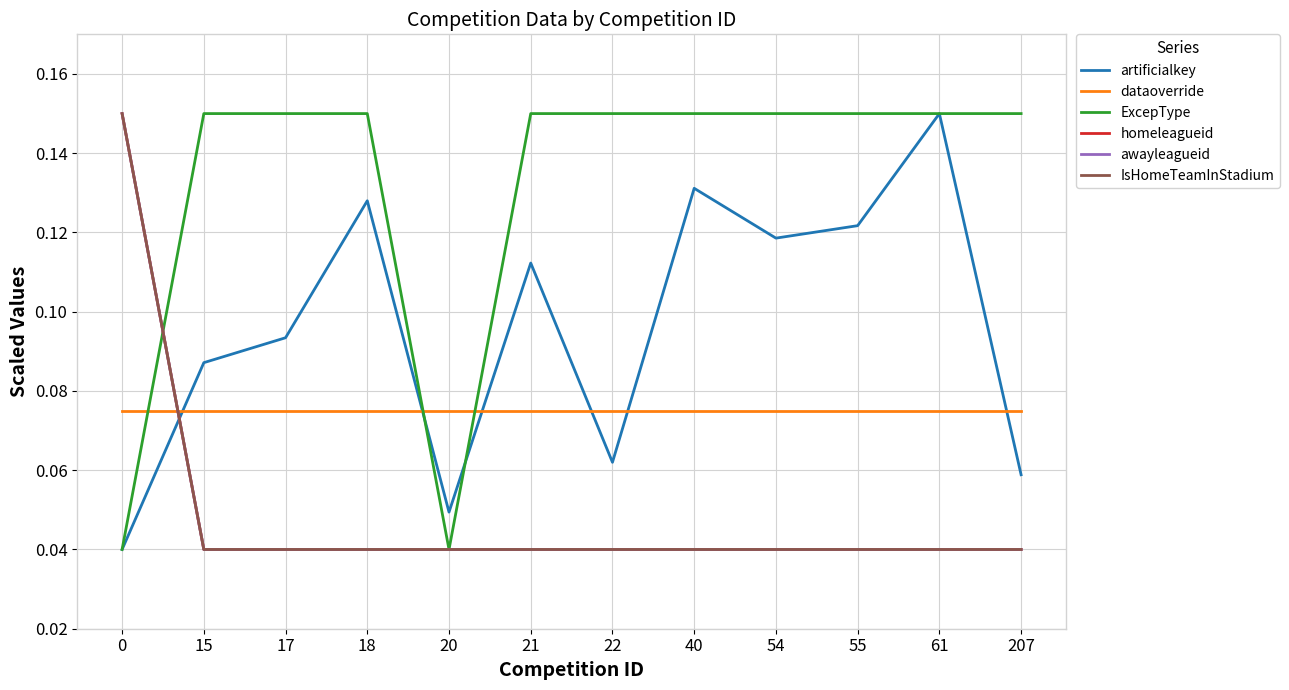

Rank the categories by IsHomeTeamInStadium value from lowest to highest.

15, 17, 18, 20, 21, 22, 40, 54, 55, 61, 207, 0